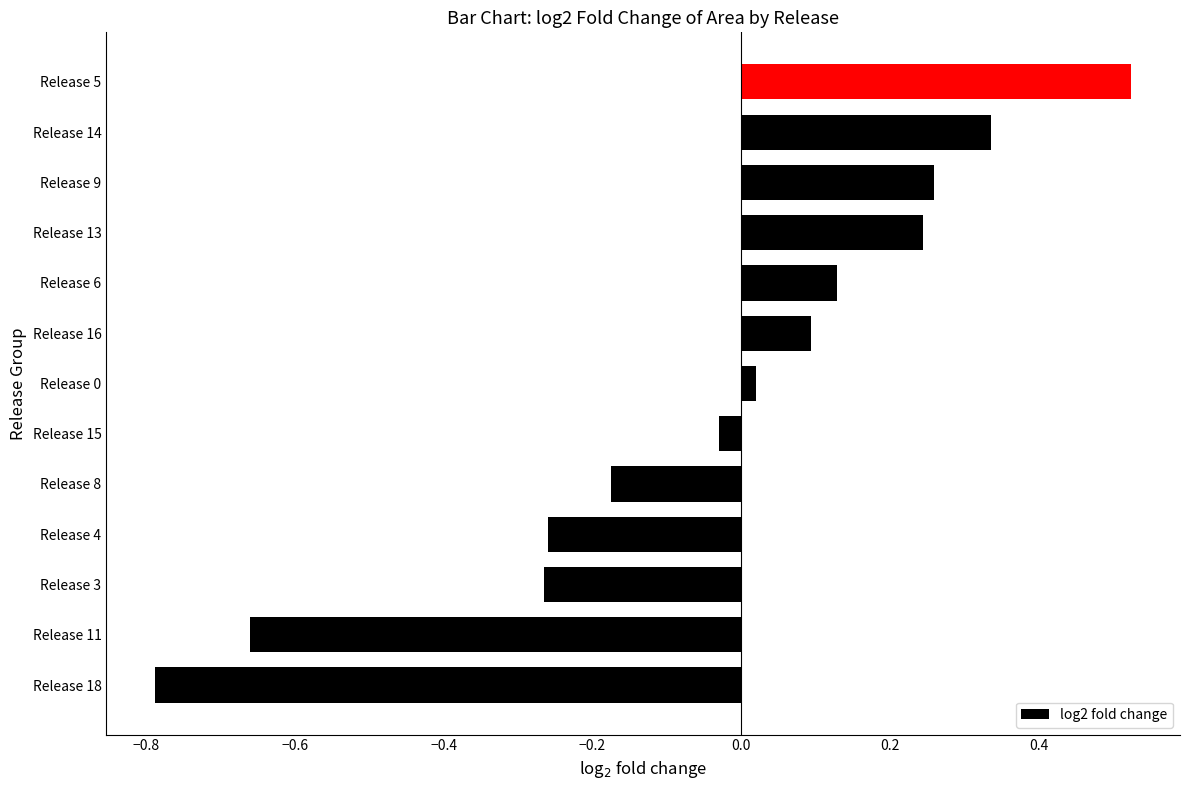

True or false: the data shows -0.1 at Release 4.

False